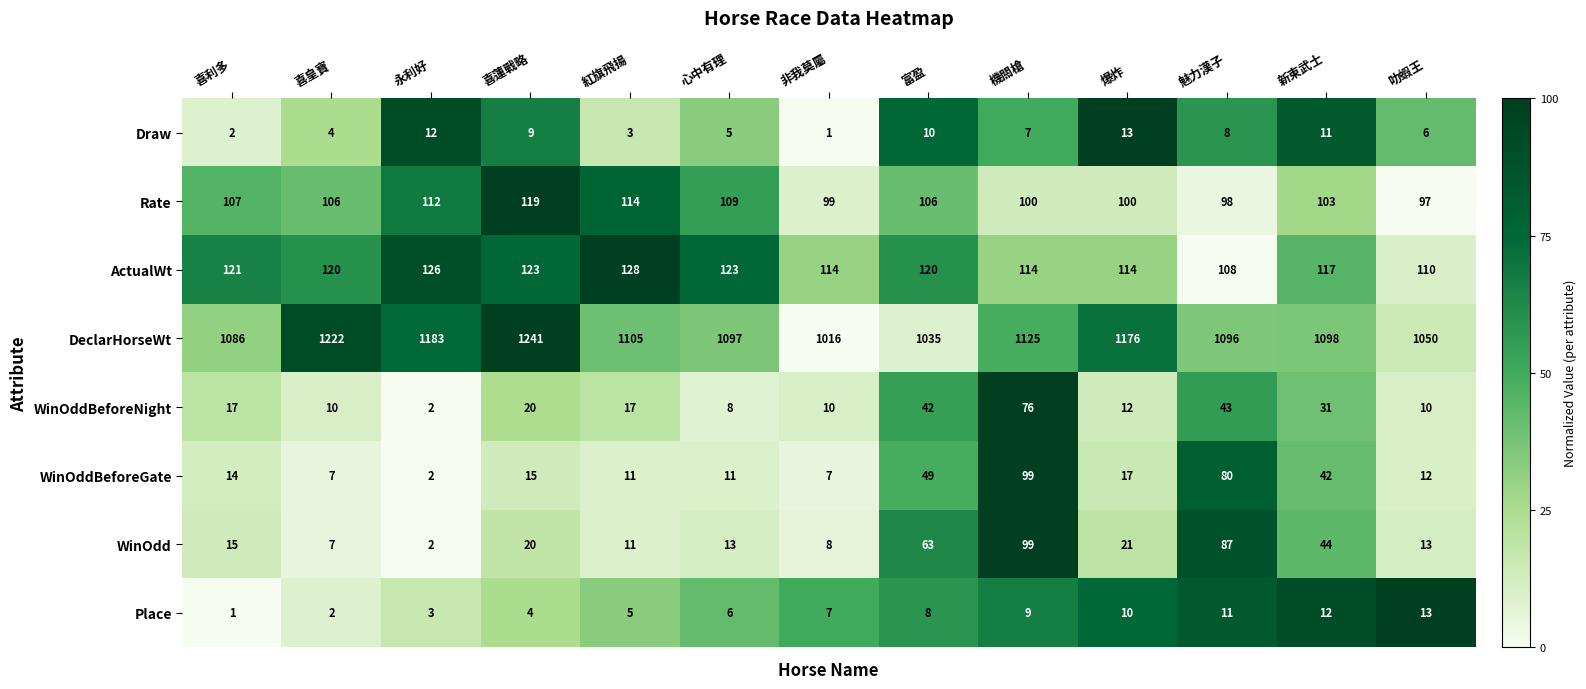

At which category does the chart reach its peak across all series?

喜蓮戰略